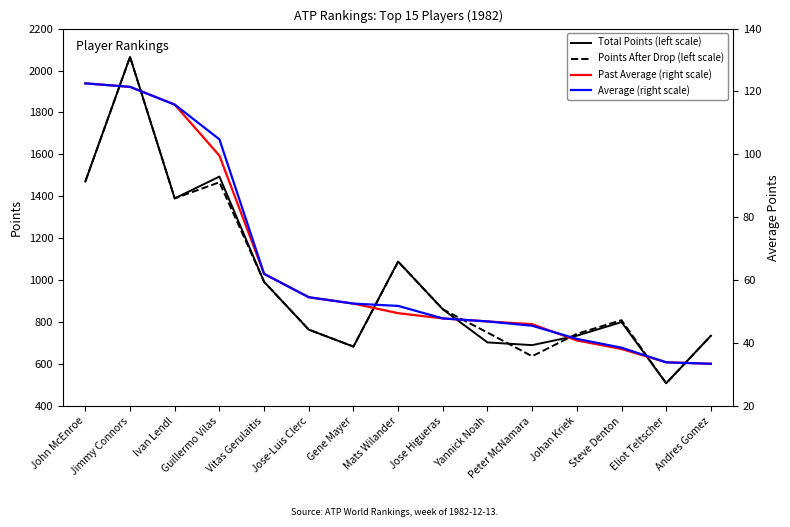

Between John McEnroe and Jimmy Connors, which series saw the biggest shift?

Total Points (left scale)